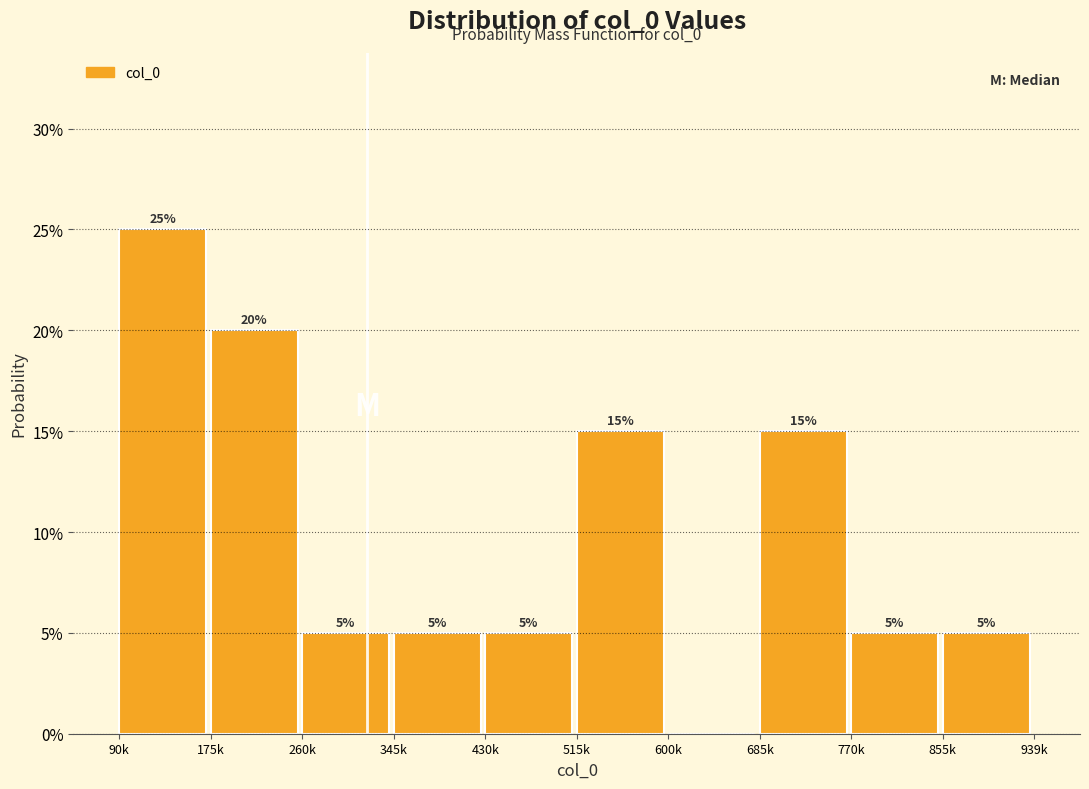

Are the bars horizontal?

No